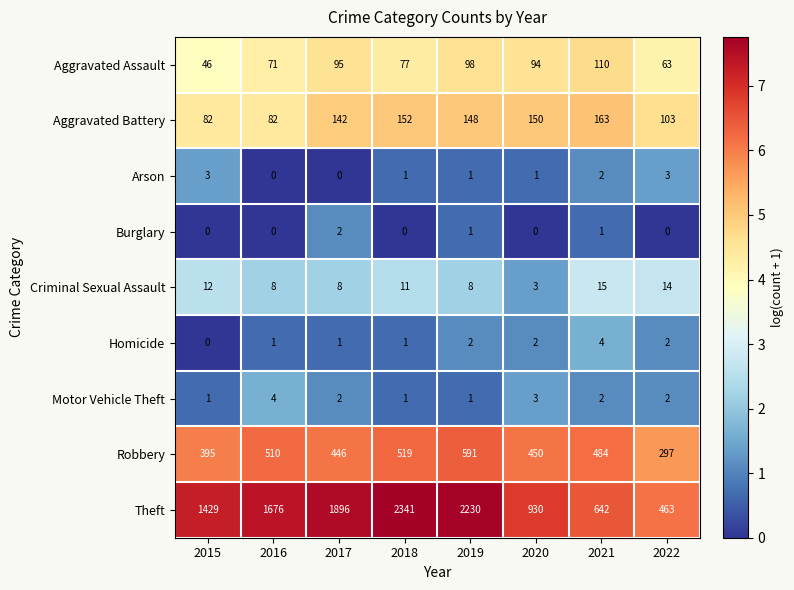

What is the difference between the maximum and minimum values in the Arson series?

3